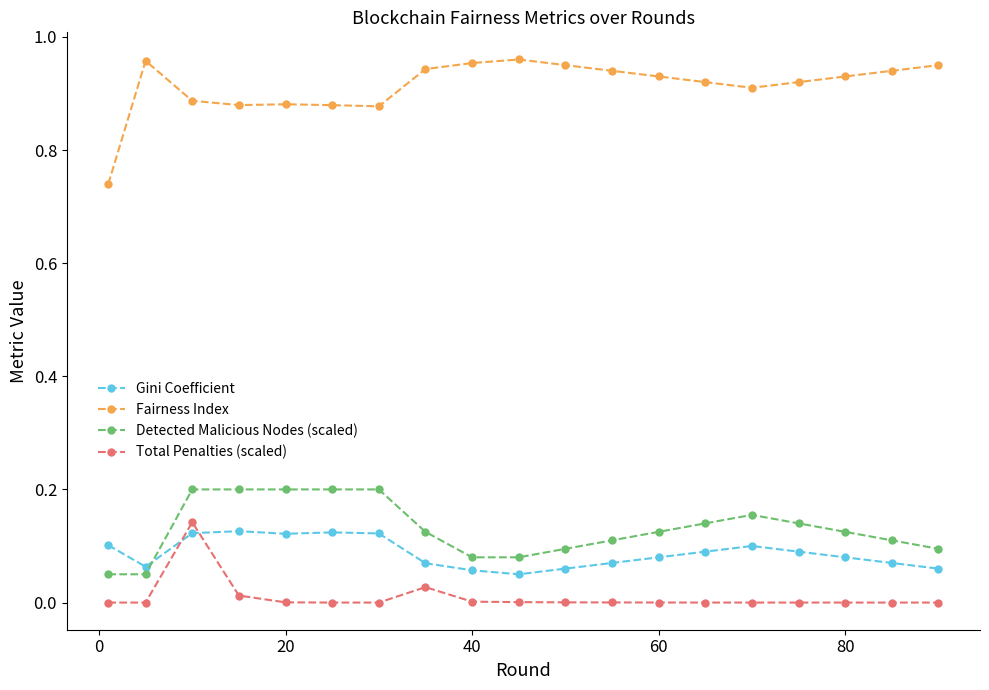

What is the sum of all Fairness Index values?

17.3